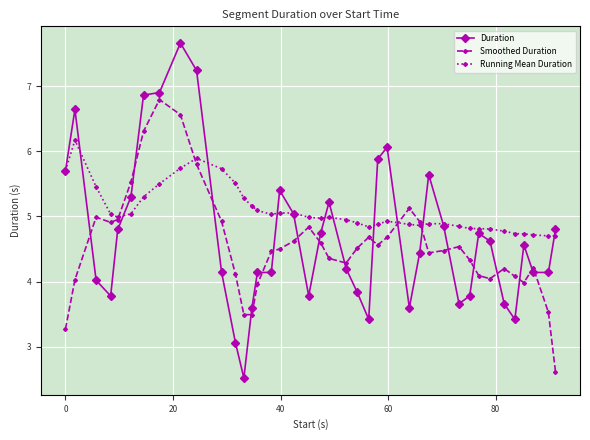

Which series has the largest range (max minus min)?

Duration